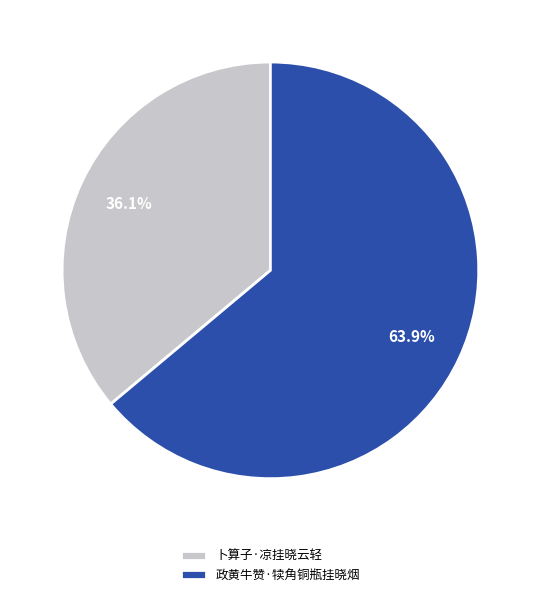

Which has a higher value, 政黄牛赞·犊角铜瓶挂晓烟 or 卜算子·凉挂晓云轻?

政黄牛赞·犊角铜瓶挂晓烟